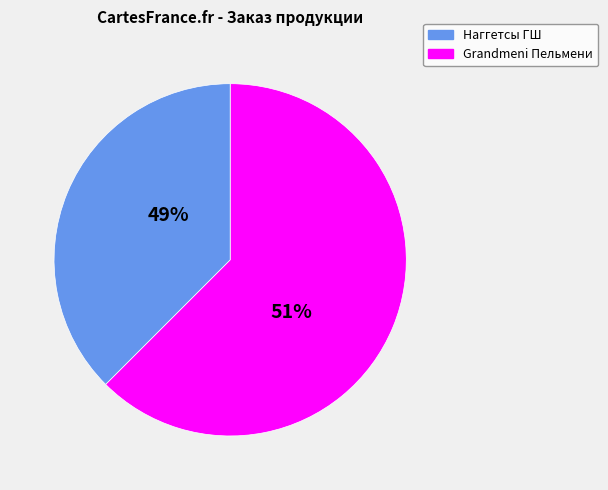

Is it true that Наггетсы ГШ is 56% of the pie?

False